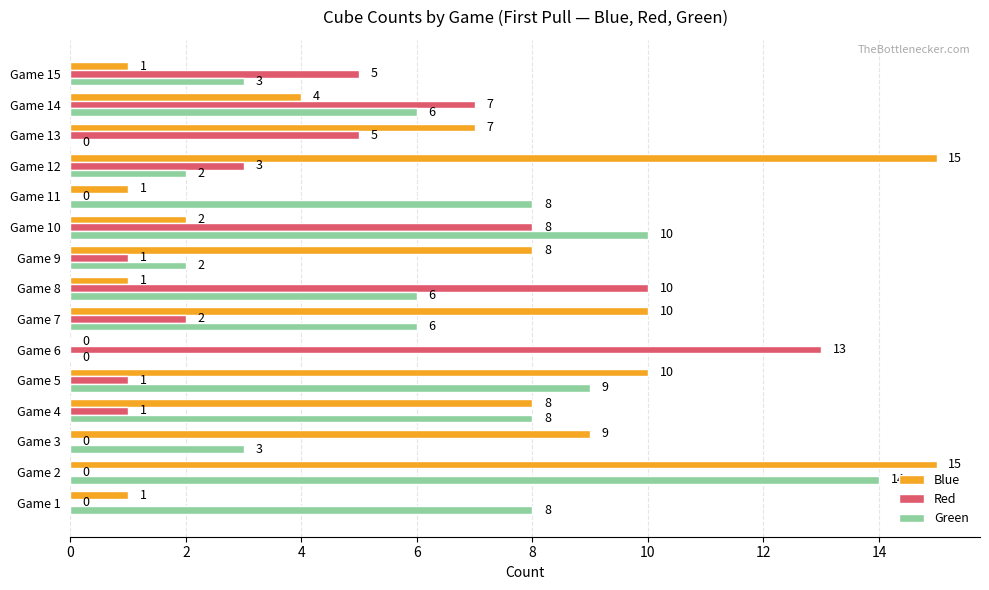

How many values in Red are above zero?

11